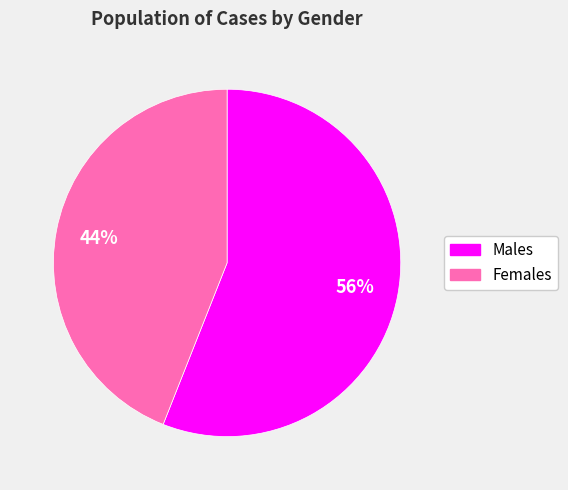

To the nearest percent, what is the average slice percentage?

50%